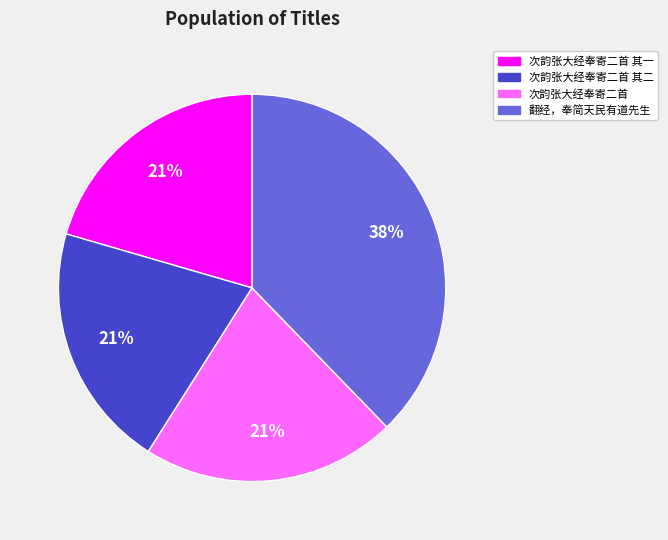

To the nearest percent, what is the difference between the largest and smallest slice percentages?

17%